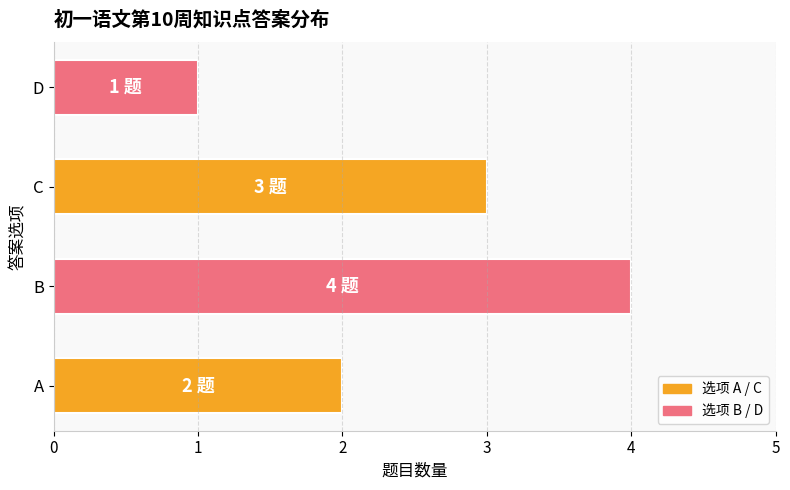

Is it true that the value at C is 1?

False